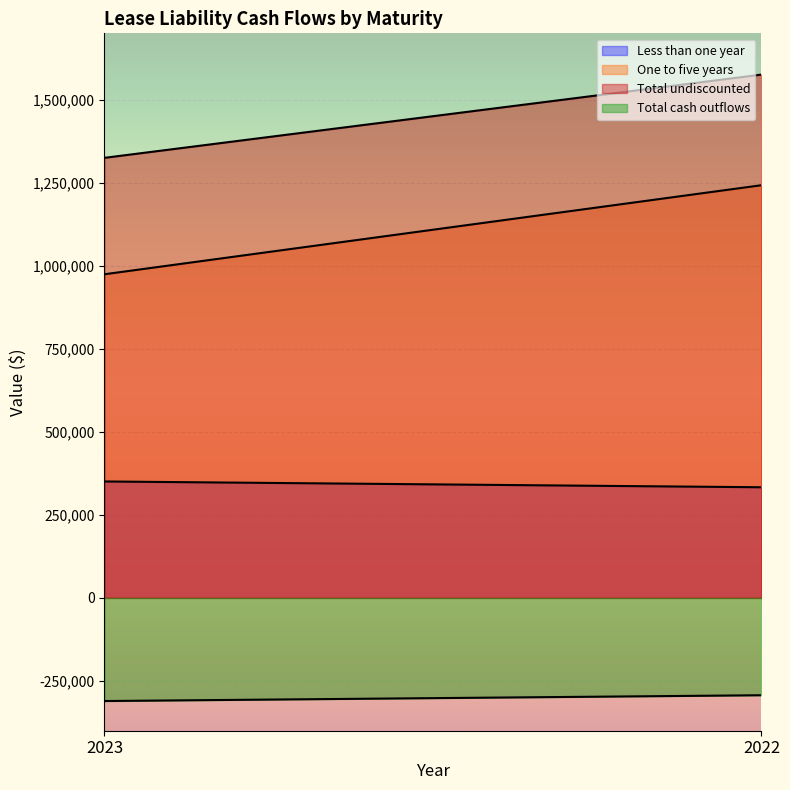

What are all the series names shown in the legend?

Less than one year, One to five years, Total undiscounted, Total cash outflows